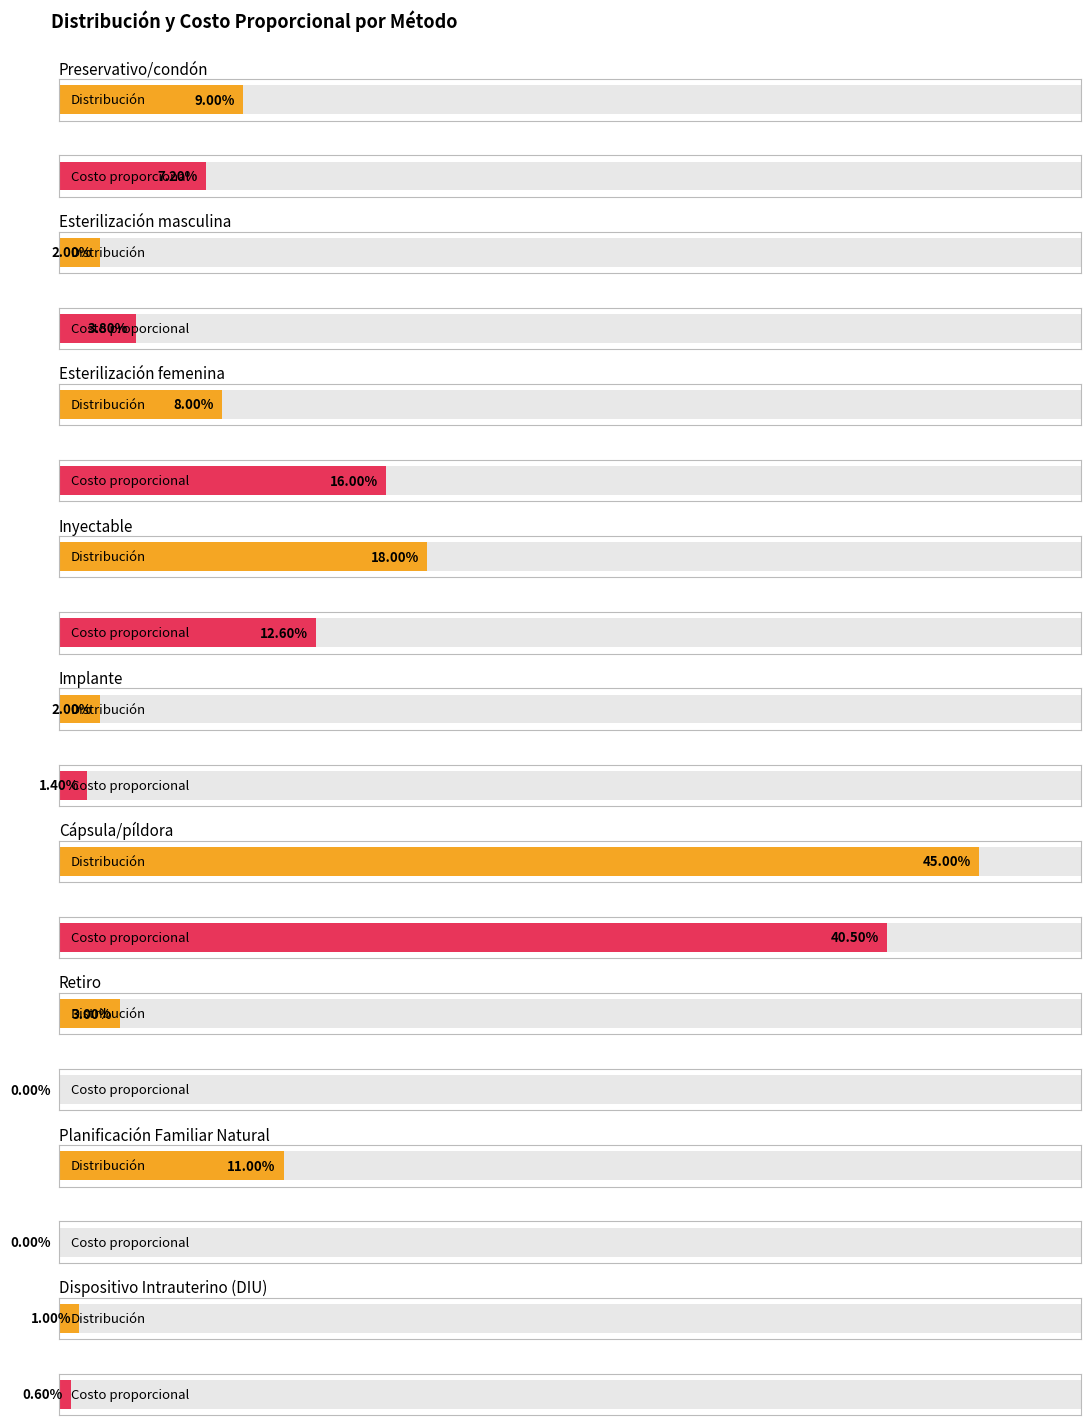

Rank the series by their maximum value, from highest to lowest.

Distribución, Costo proporcional